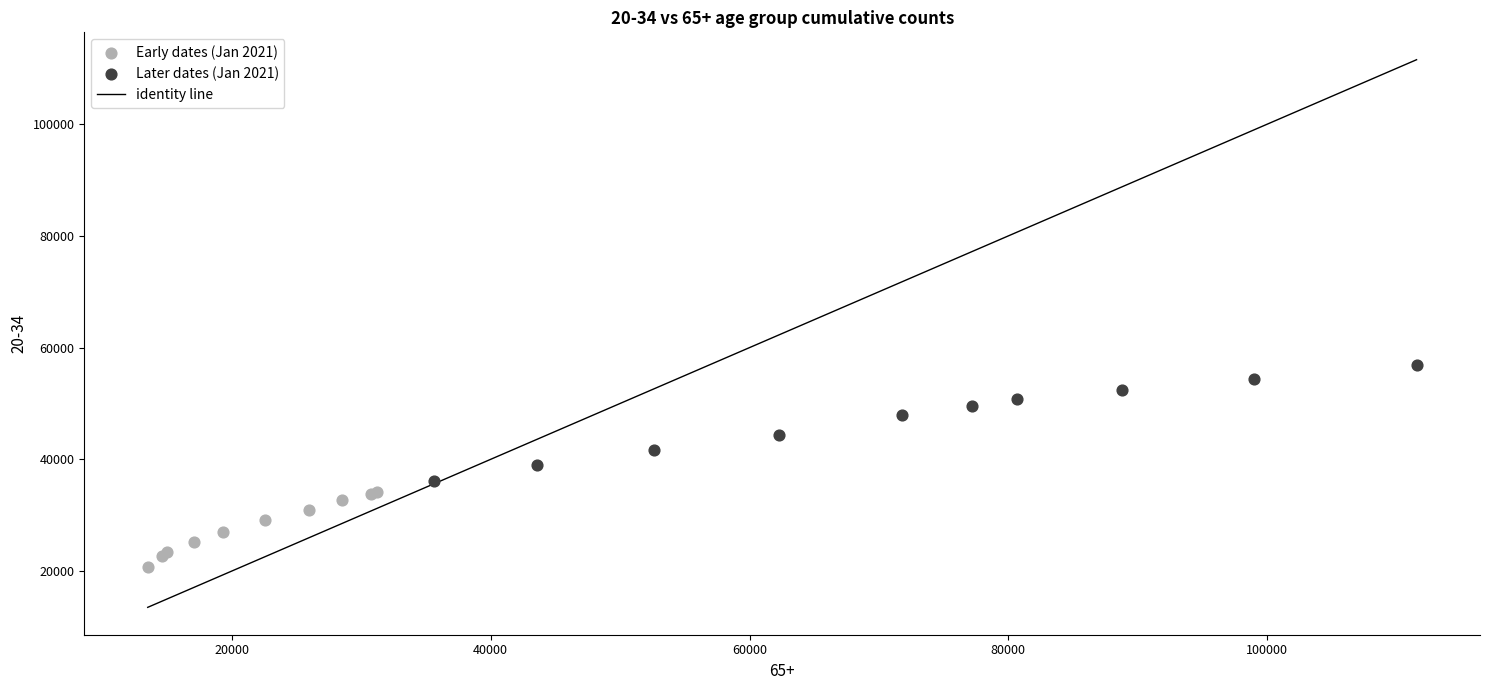

Which series contains the lowest Y value?

Early dates (Jan 2021)